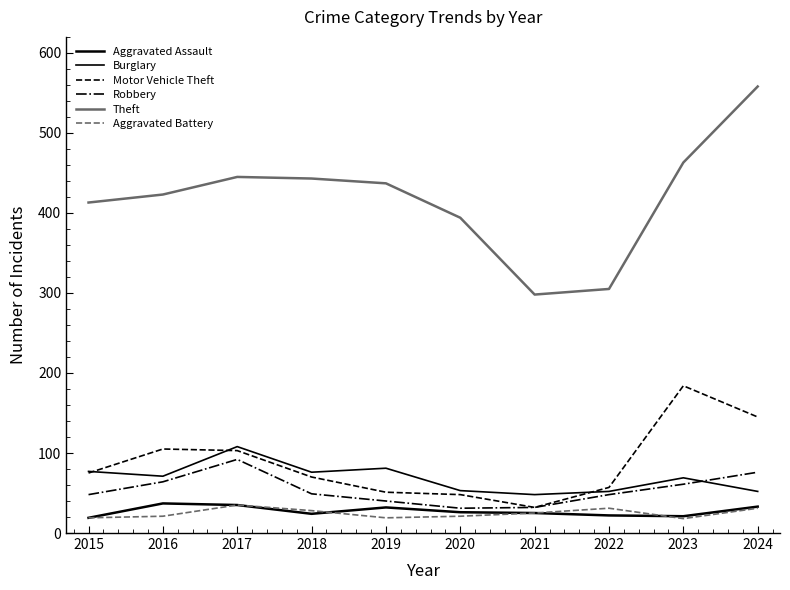

Does the chart have visible grid lines?

No